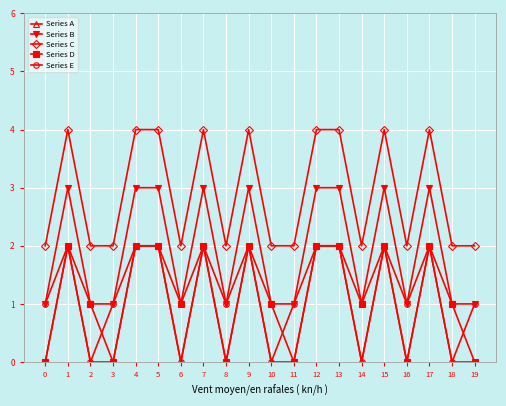

Where does the Series D series first go above 1?

1